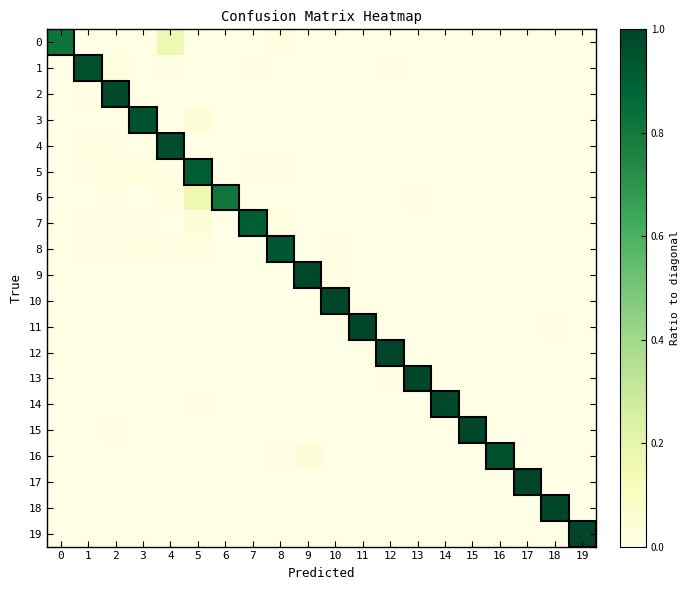

Between 17 and 3, which is larger?

17